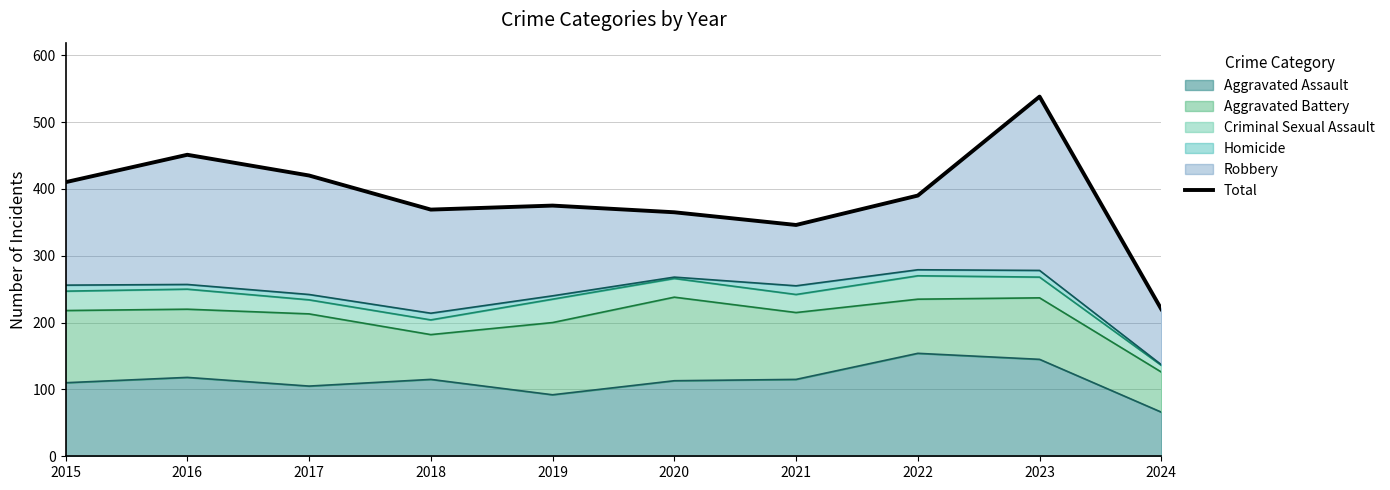

Rank the categories by value from highest to lowest.

2023, 2016, 2017, 2015, 2022, 2019, 2018, 2020, 2021, 2024